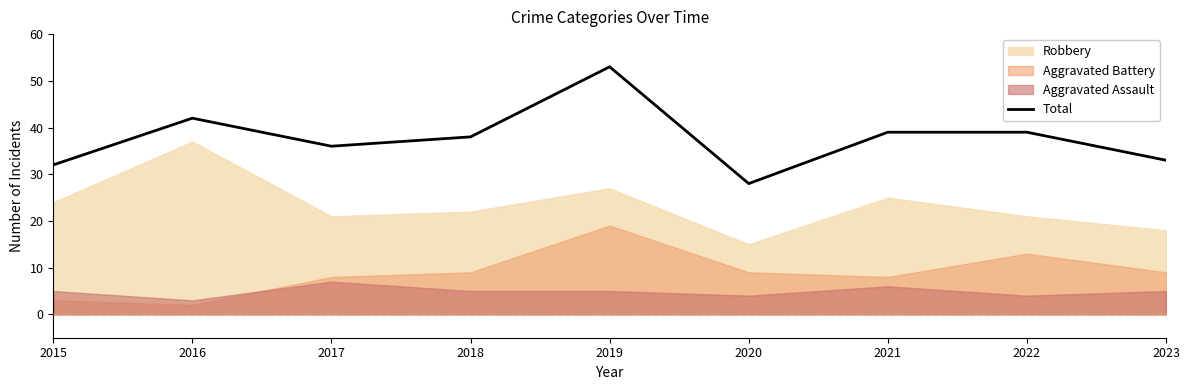

How many lines are shown in the chart?

1